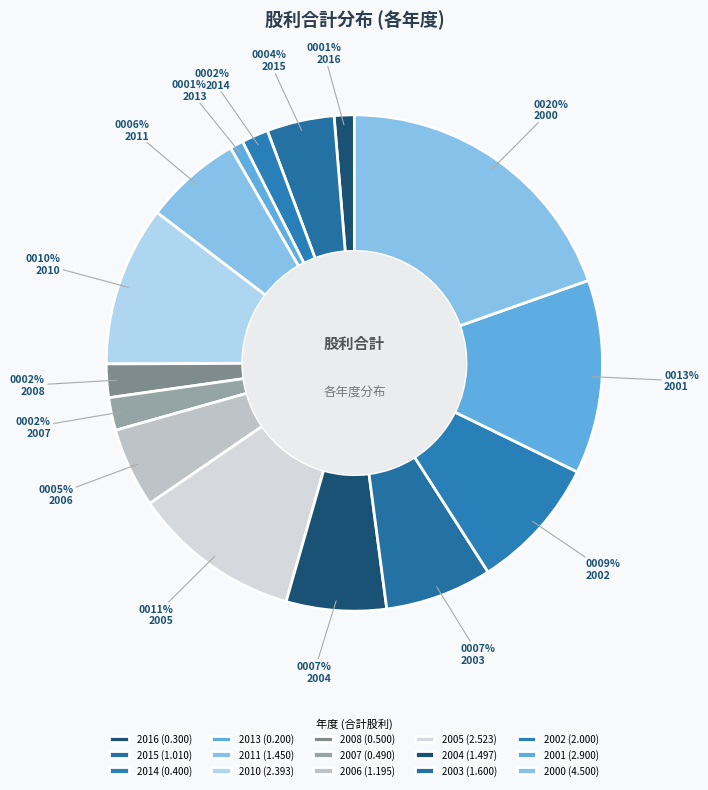

To the nearest percent, what is the difference between the 2006 and 2008 slice percentages?

3%